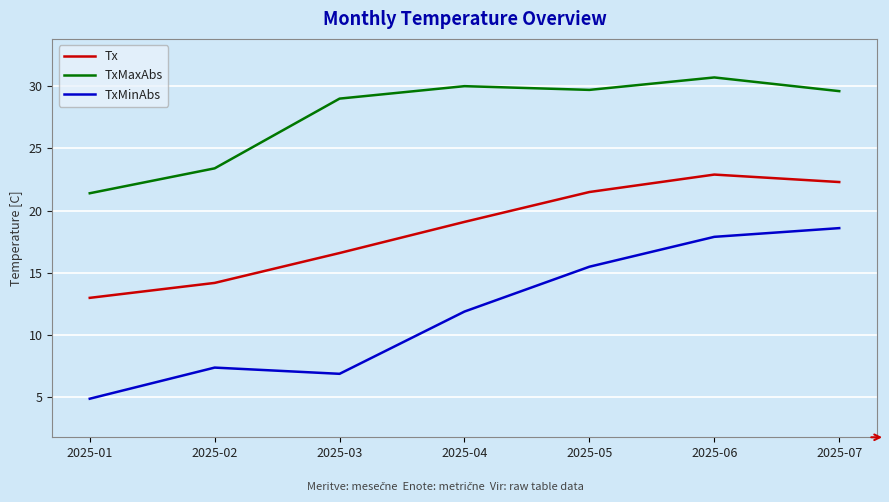

Between 2025-05 and 2025-06, which series saw the biggest shift?

TxMinAbs